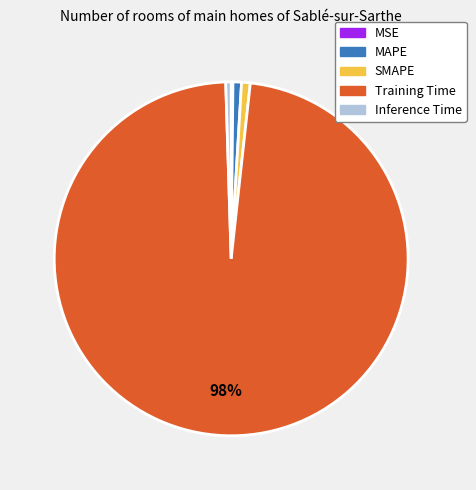

Which category has the biggest portion of the pie?

Training Time